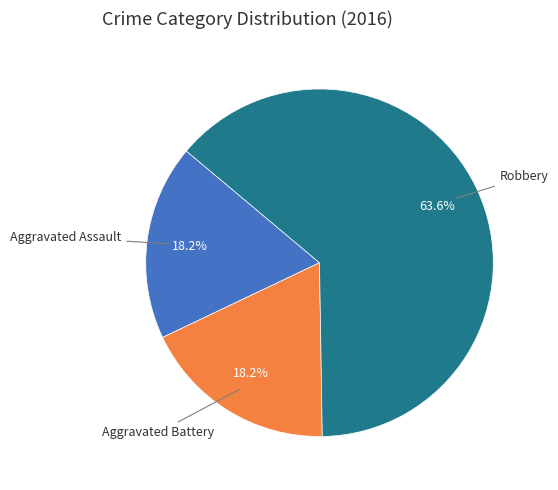

Count the number of slices in the pie.

3